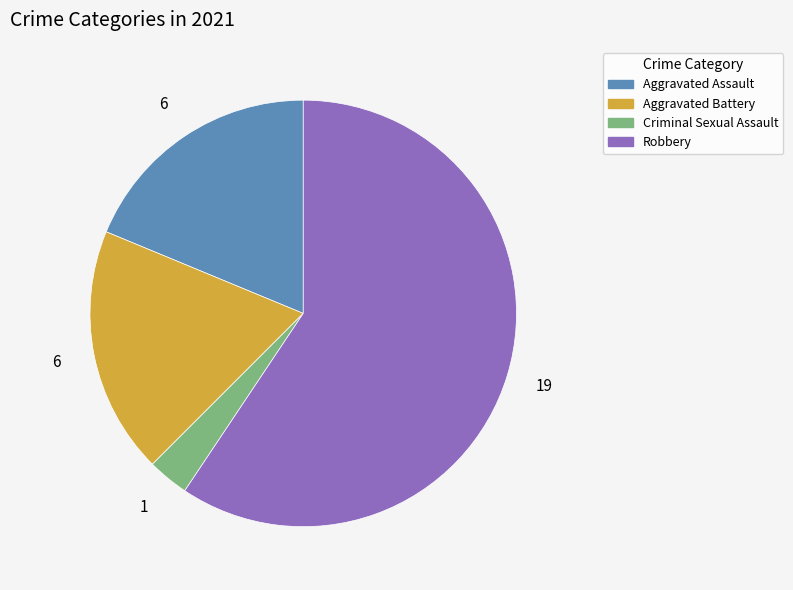

True or false: Aggravated Battery accounts for 19% of the total.

True